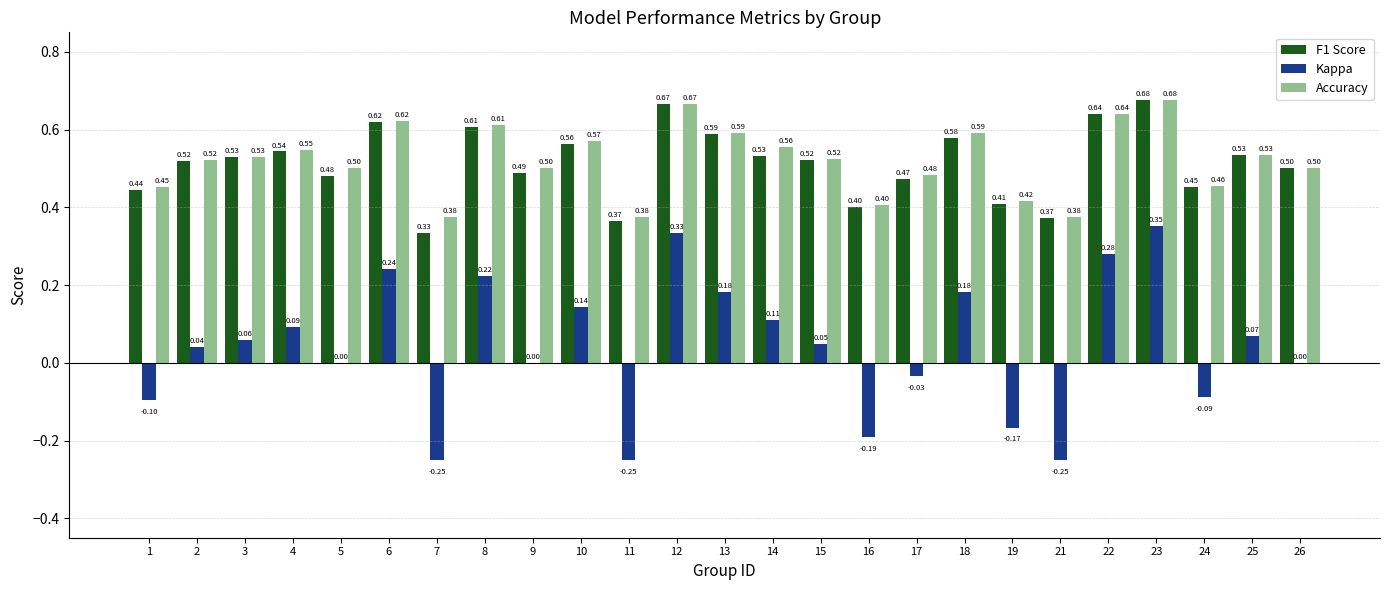

Which series changed the most between 12 and 23?

Kappa